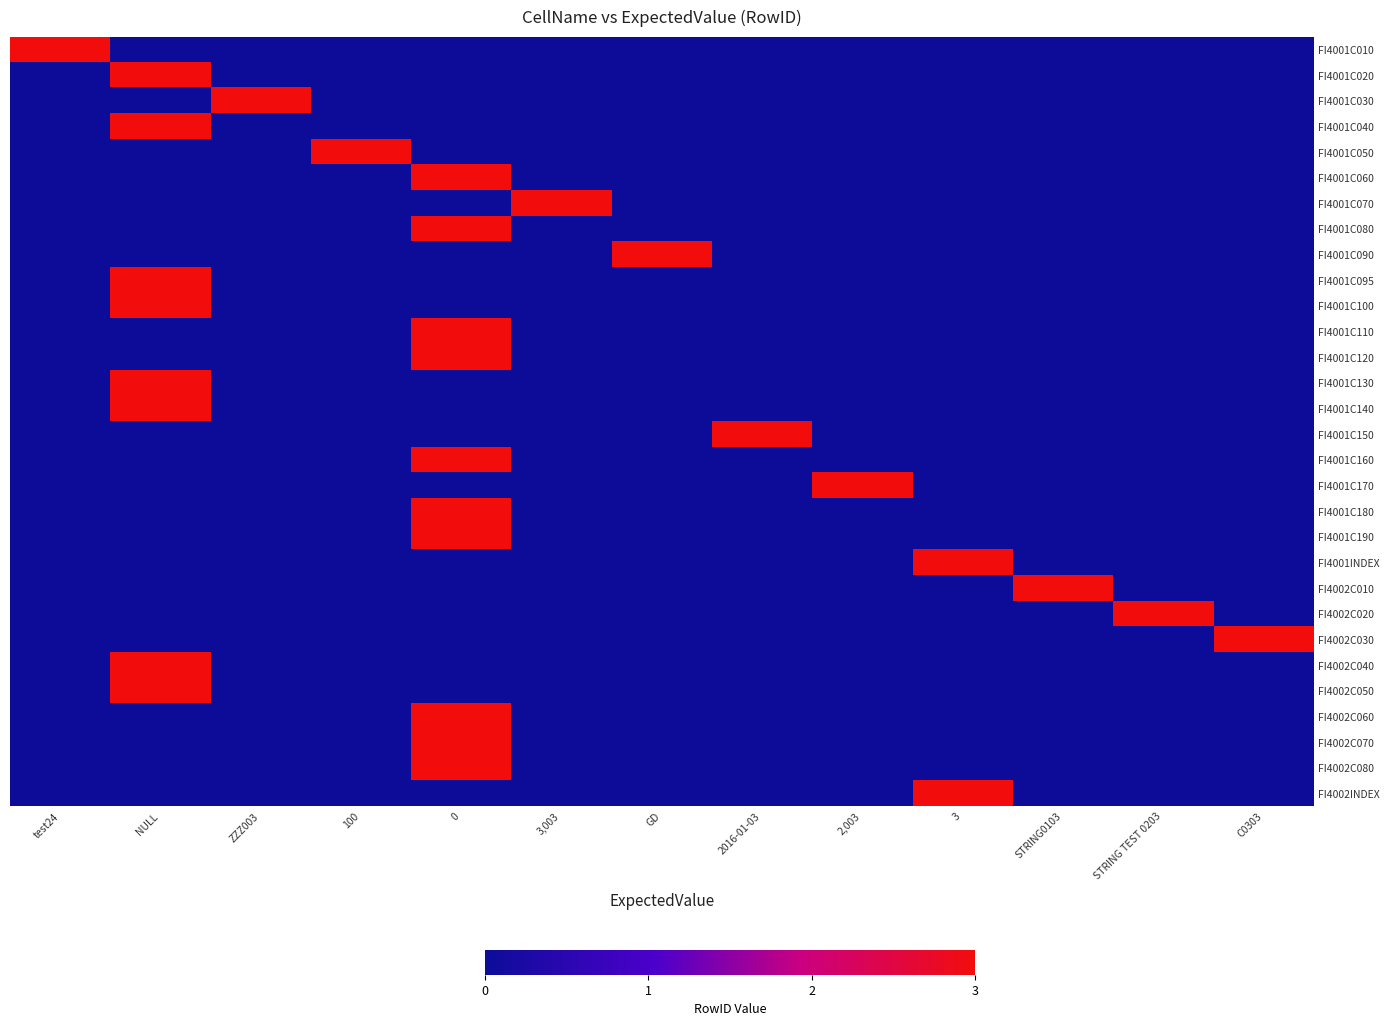

At how many categories does at least one series exceed 1?

13